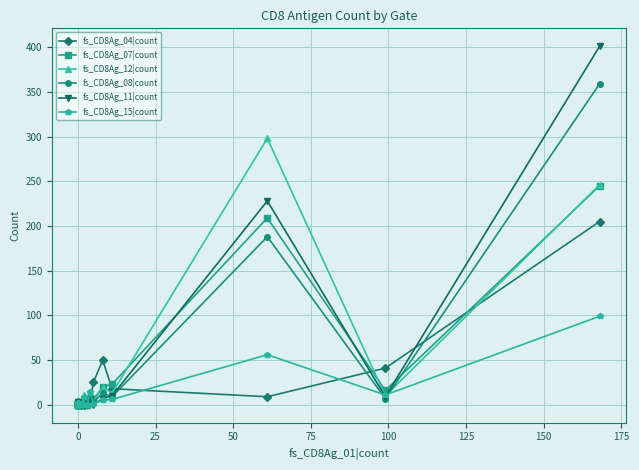

Reading right to left, what are all the values shown in this chart?

fs_CD8Ag_04|count: 205	41	9	18	50	25	5	4	1	0	3	0	2	1	0	0	0	0	0	0	3	2	0	2
fs_CD8Ag_07|count: 245	16	209	23	20	6	8	0	1	0	2	1	0	0	3	0	0	0	0	0	0	2	0	0
fs_CD8Ag_12|count: 246	10	298	13	20	3	6	1	0	1	11	0	0	0	1	0	1	0	0	1	2	1	1	1
fs_CD8Ag_08|count: 359	7	188	9	13	3	4	0	0	0	0	0	0	0	0	0	0	0	0	0	2	0	1	0
fs_CD8Ag_11|count: 401	9	228	10	7	0	6	0	1	0	0	0	1	0	0	2	0	0	0	0	1	0	3	0
fs_CD8Ag_15|count: 99	11	56	6	5	1	14	0	0	0	9	0	0	1	0	2	0	0	0	0	1	0	1	2